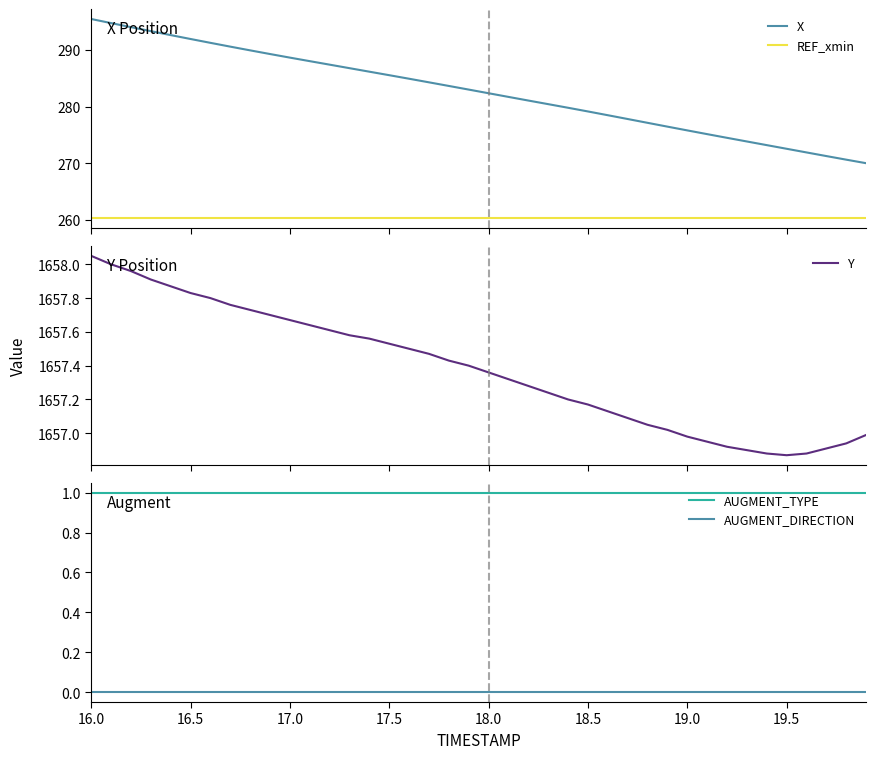

True or false: REF_xmin and X intersect in this chart.

False